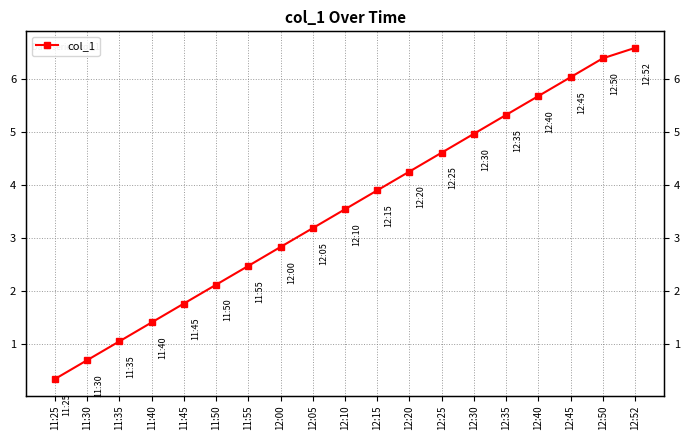

How many lines are shown in the chart?

1